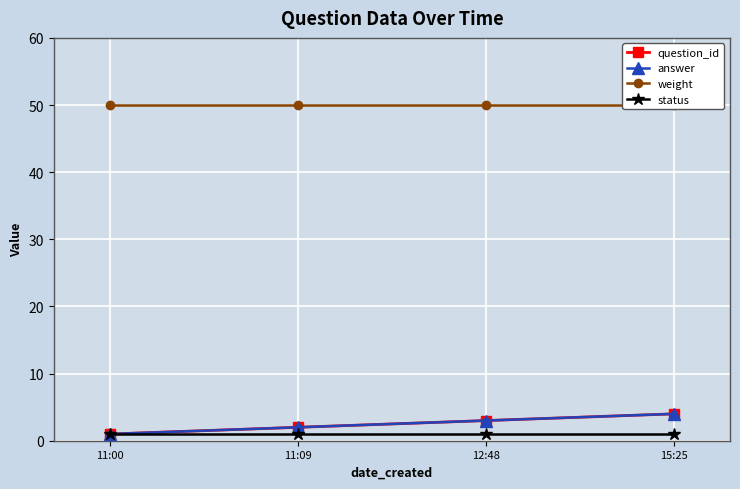

What is the minimum value shown in the chart?

1